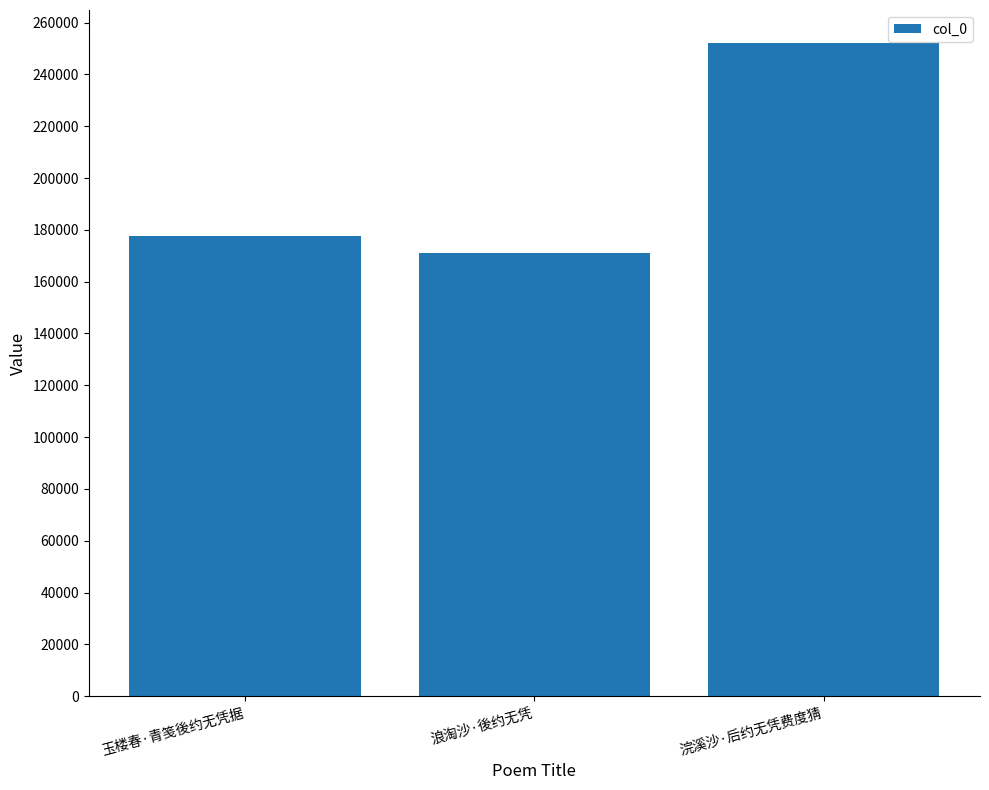

What is the difference between the maximum and minimum values?

81231